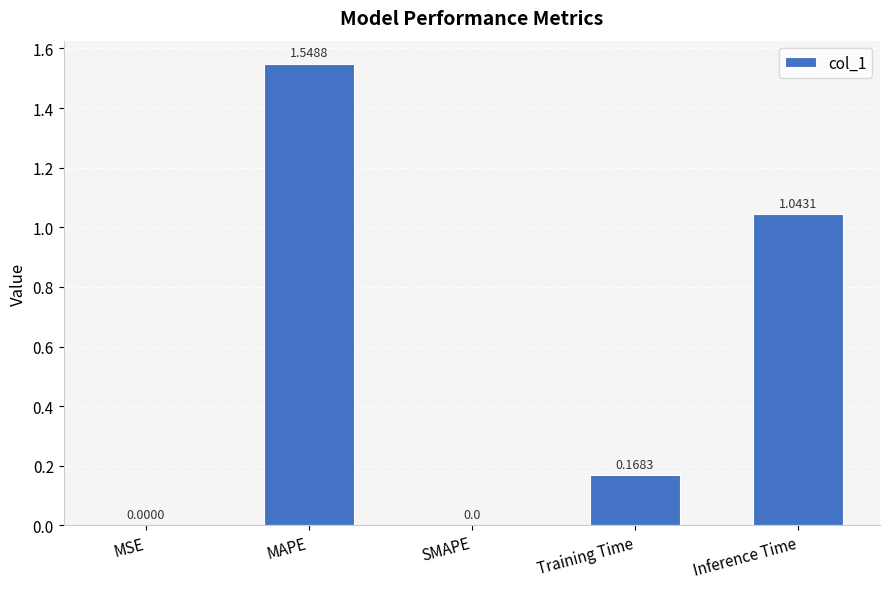

What is the change in value from SMAPE to Training Time?

+0.2